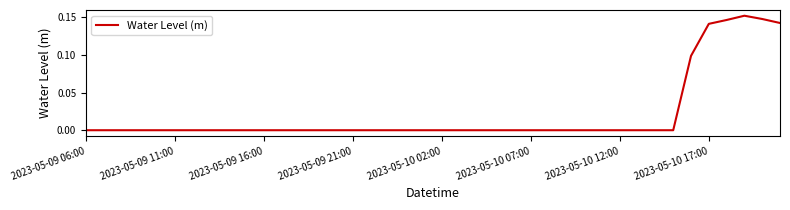

What is the maximum value shown in the chart?

0.2